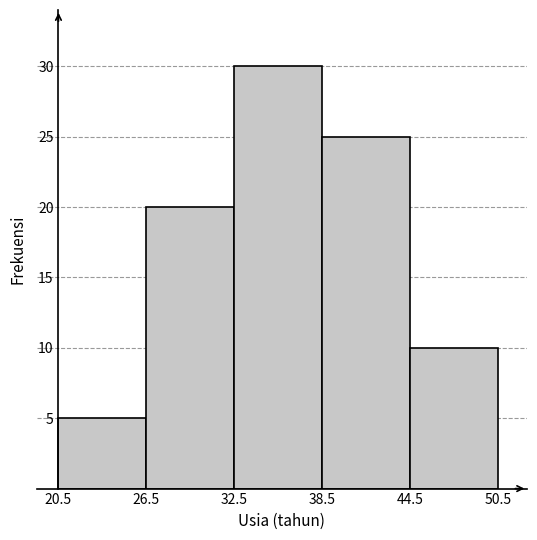

Which range on the x-axis has the tallest bar?

32.5 to 38.5